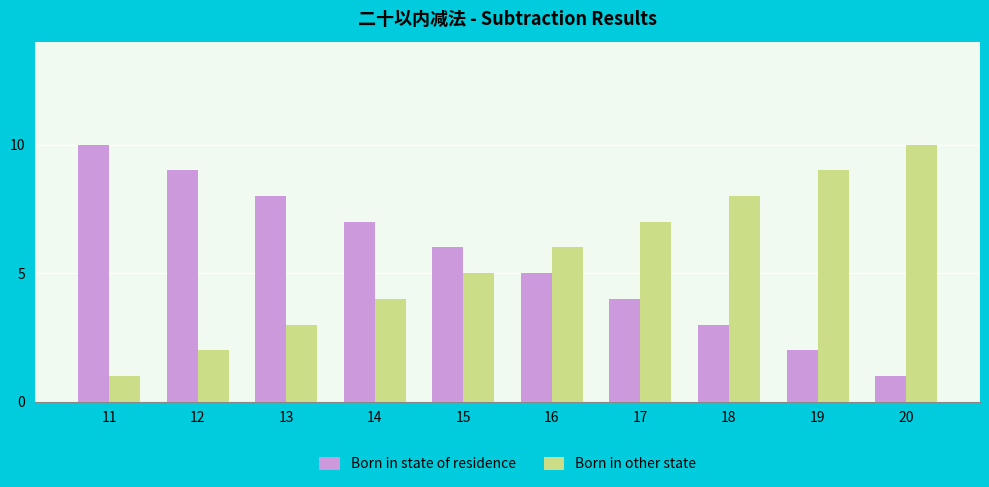

What is the difference between the highest and lowest values at 17?

3